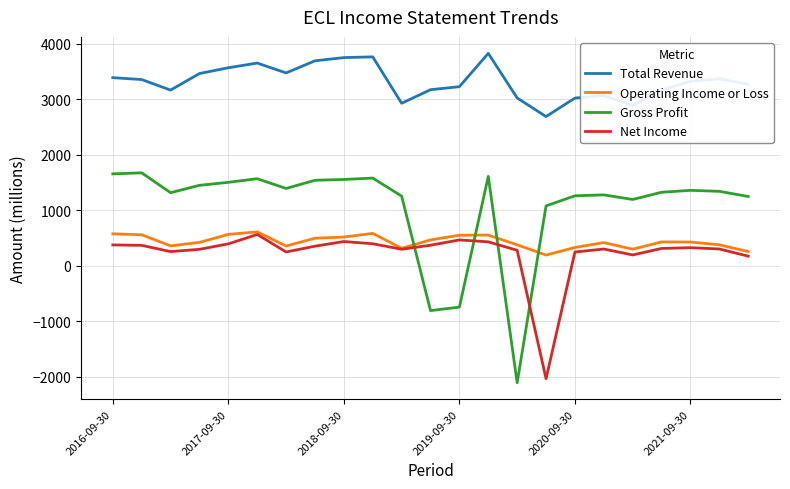

True or false: Total Revenue and Net Income cross at least once.

False